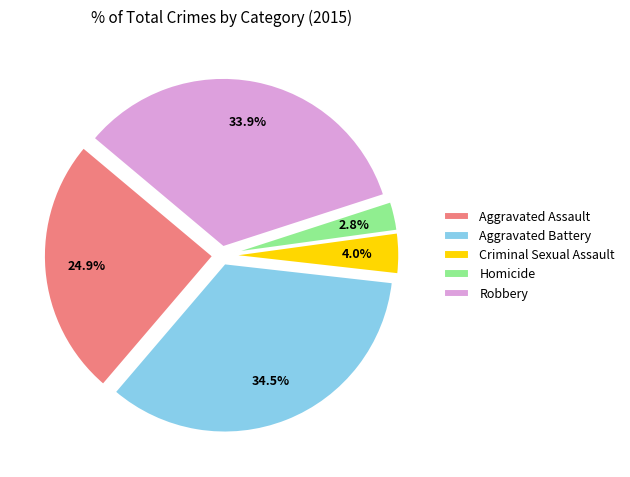

What percentage do Homicide and Robbery together represent?

36.7%